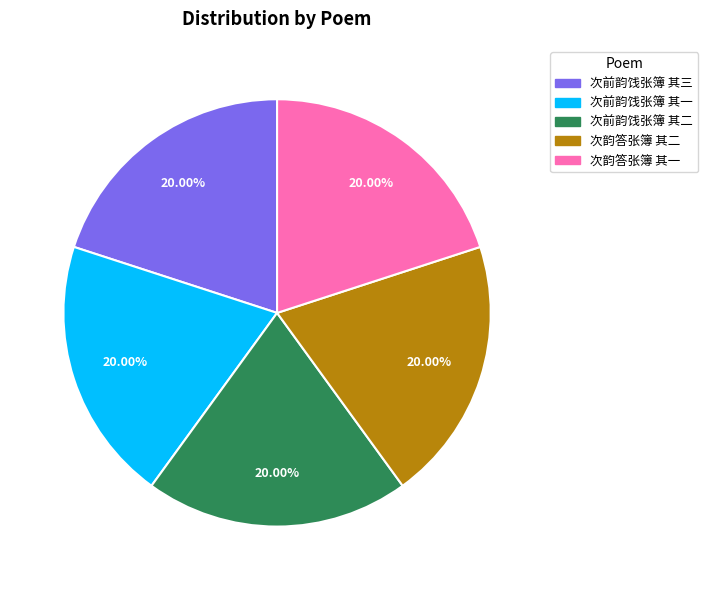

To the nearest percent, what percentage of the pie is 次前韵饯张簿 其二?

20%